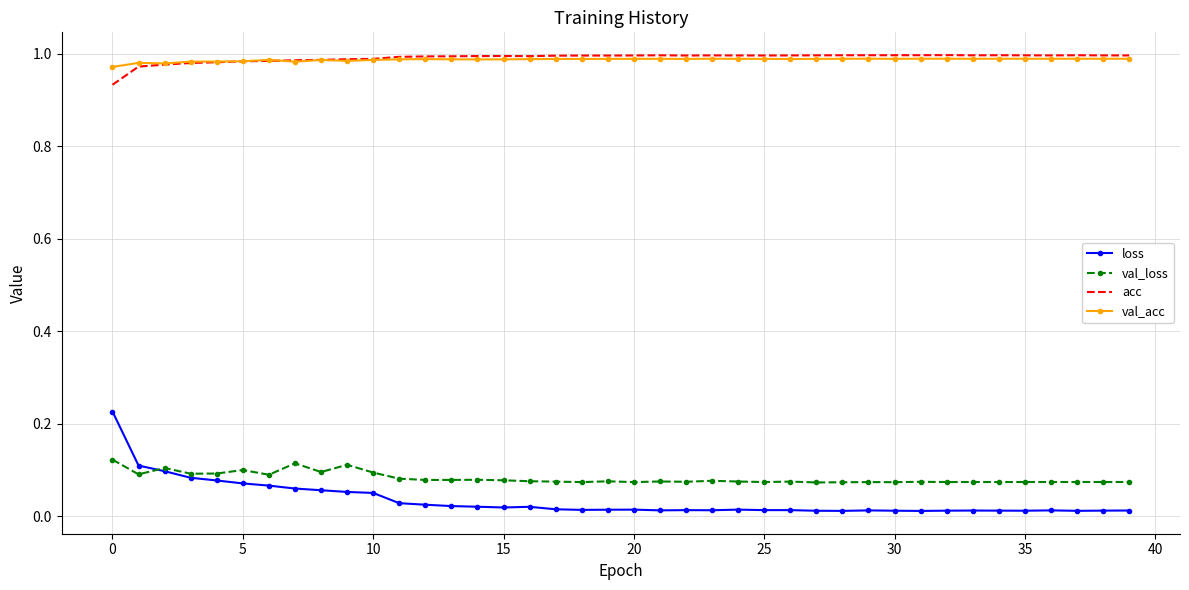

True or false: loss and acc intersect in this chart.

False